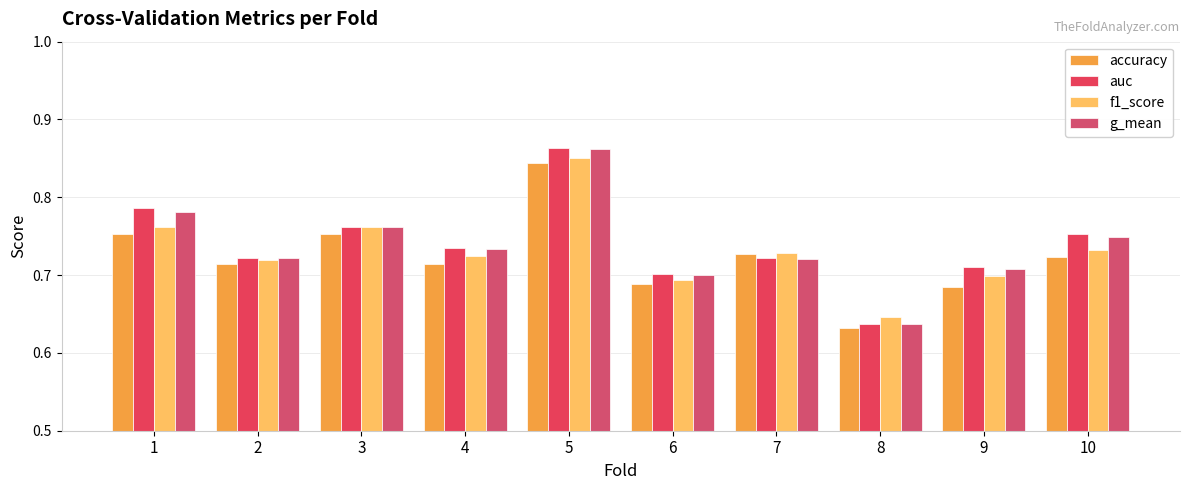

Which series has the largest range (max minus min)?

auc